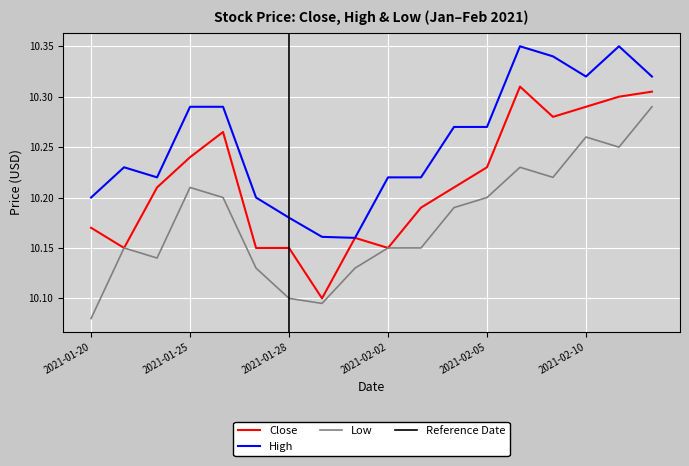

Which series has the largest range (max minus min)?

Close